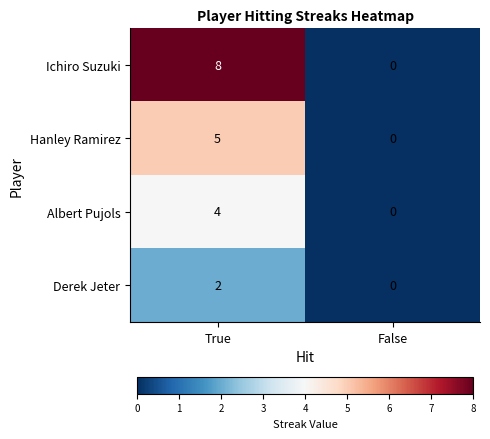

List the series in order of their peak value, highest first.

Ichiro Suzuki, Hanley Ramirez, Albert Pujols, Derek Jeter